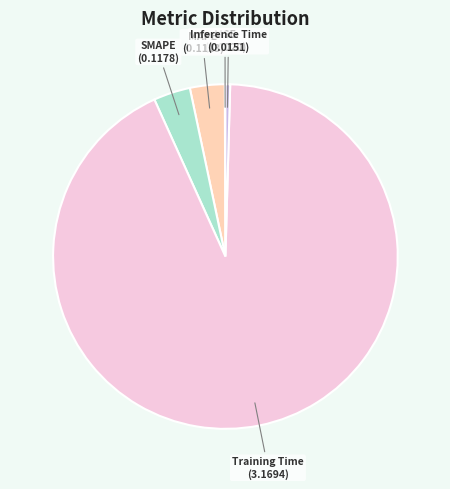

Does MAPE represent more than half of the total?

No